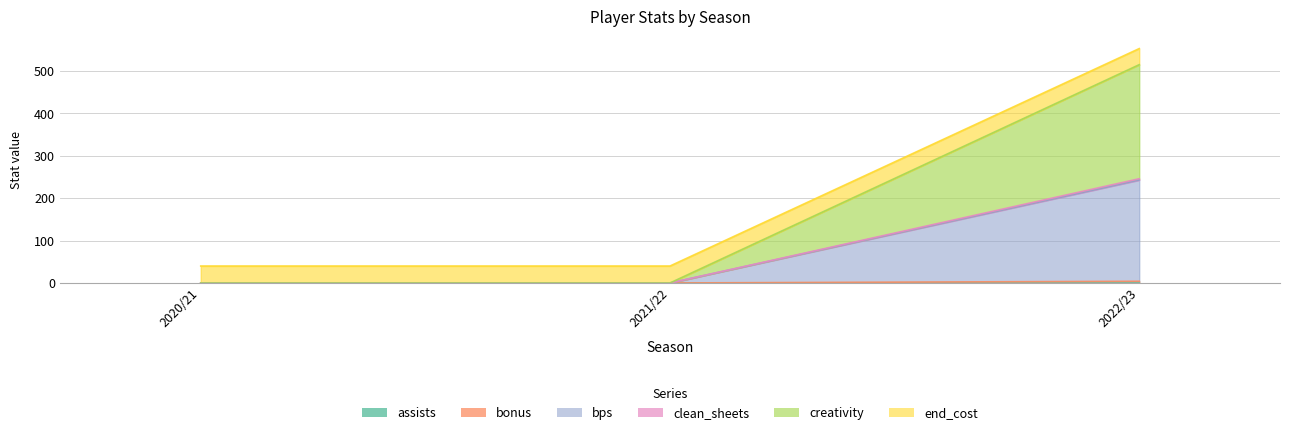

List the labels in order of end_cost value, largest first.

2022/23, 2020/21, 2021/22